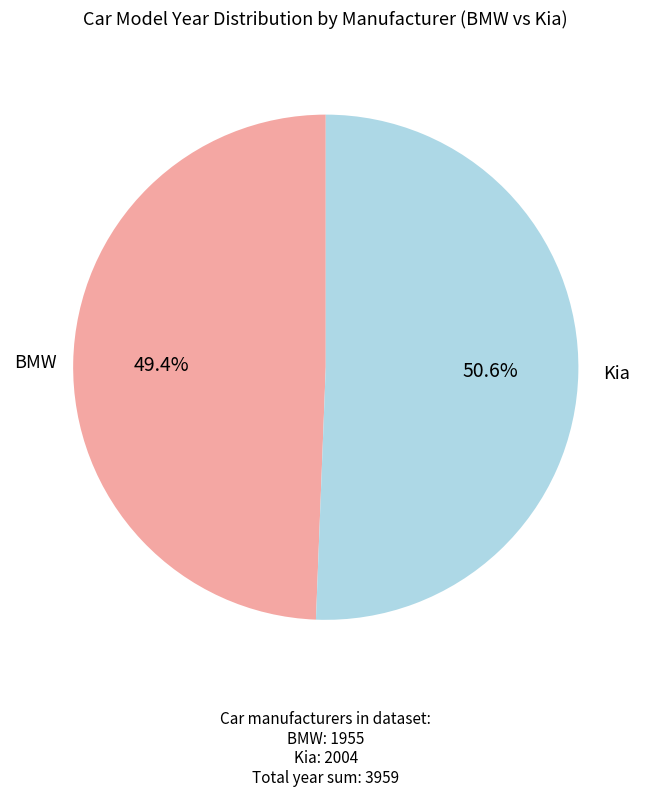

What percentage is the Kia slice, to the nearest percent?

51%